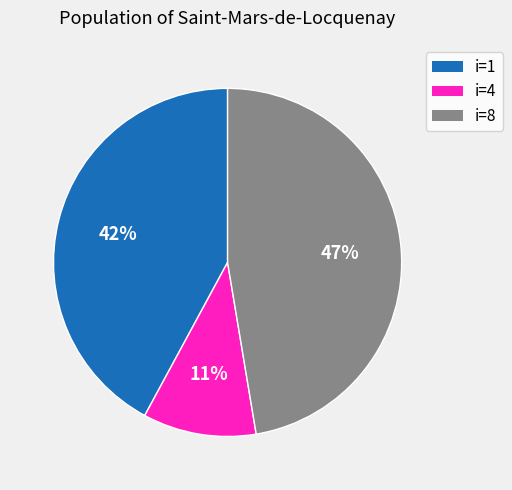

To the nearest percent, what is the average slice percentage?

33%